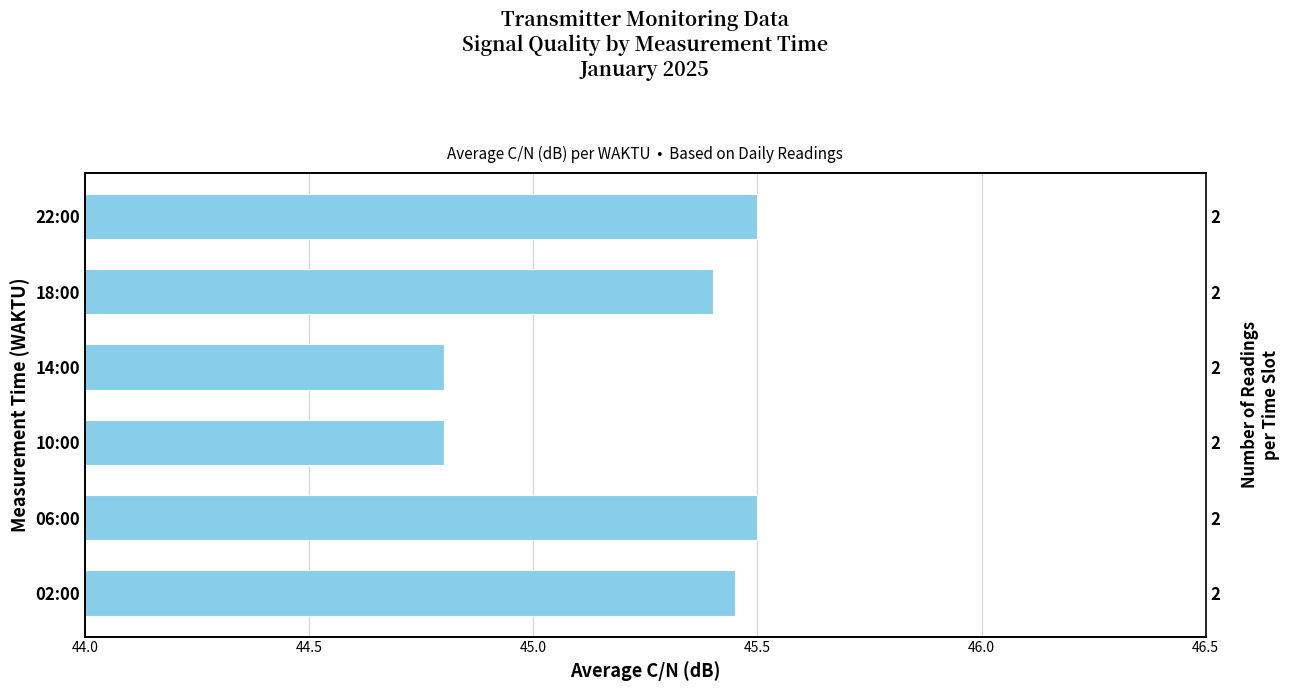

What is the value of the 6th bar from the left?

45.5